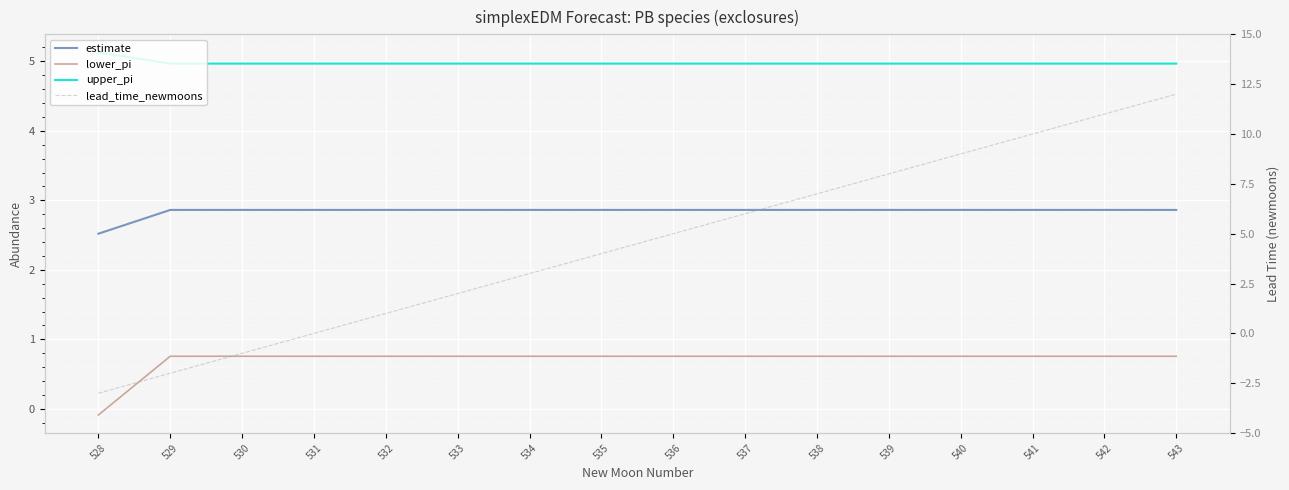

True or false: lower_pi and upper_pi cross at least once.

False